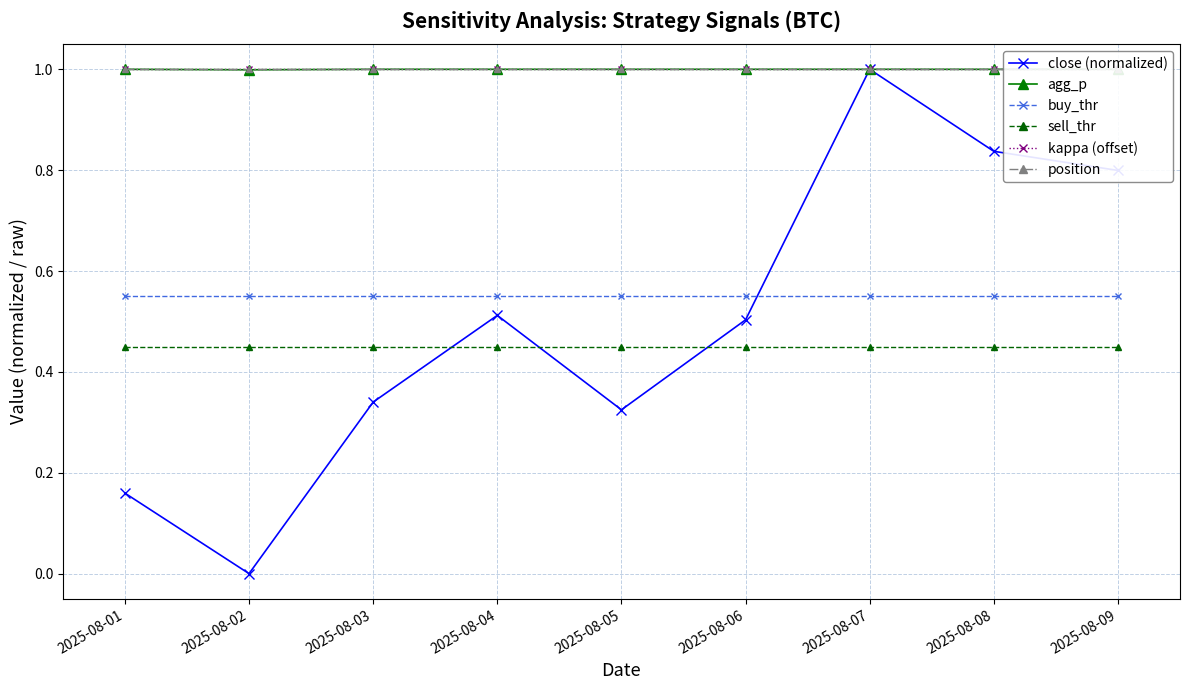

True or false: buy_thr has a value of 0.4 at 2025-08-09.

False